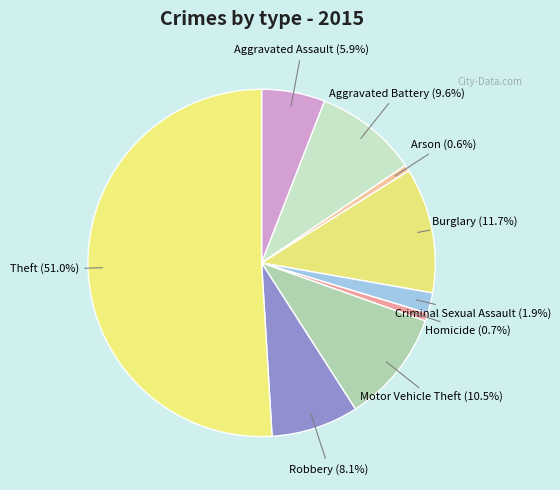

Between Aggravated Battery and Arson, which is larger?

Aggravated Battery